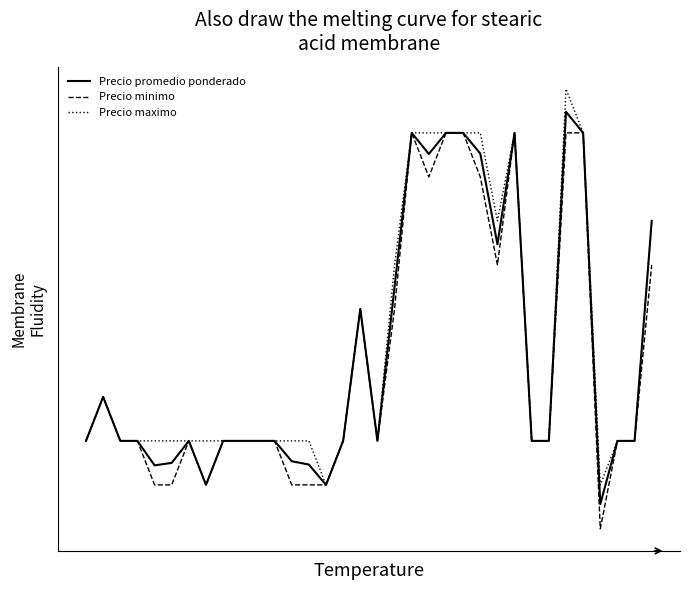

How many interior local peaks does the Precio promedio ponderado series have?

6